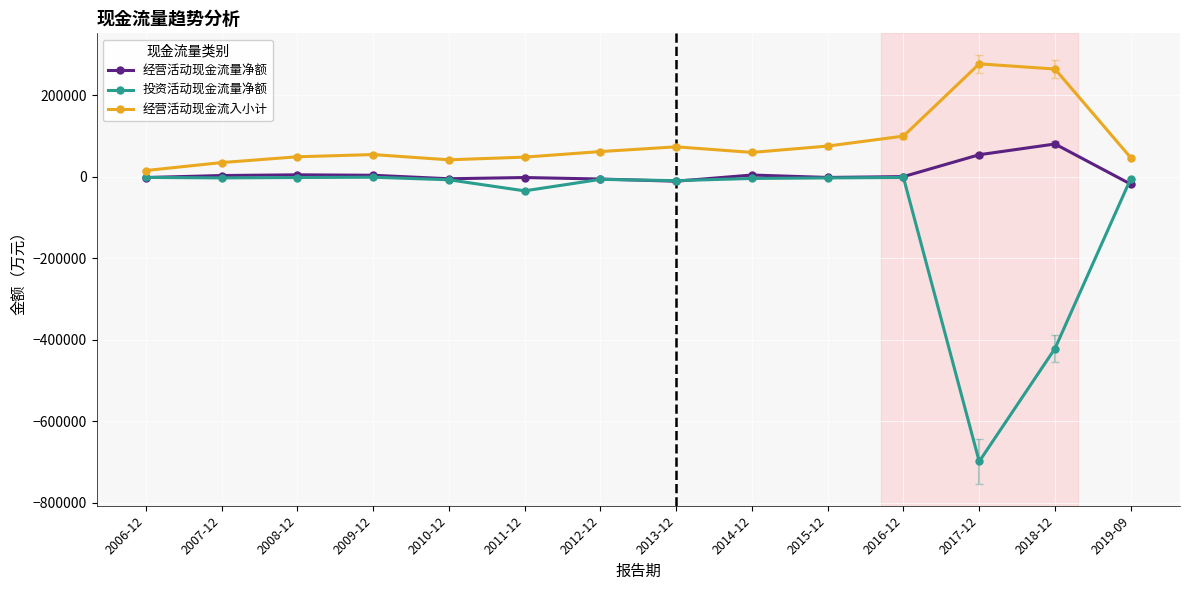

True or false: 经营活动现金流入小计 has a value of 34969 at 2007-12.

True